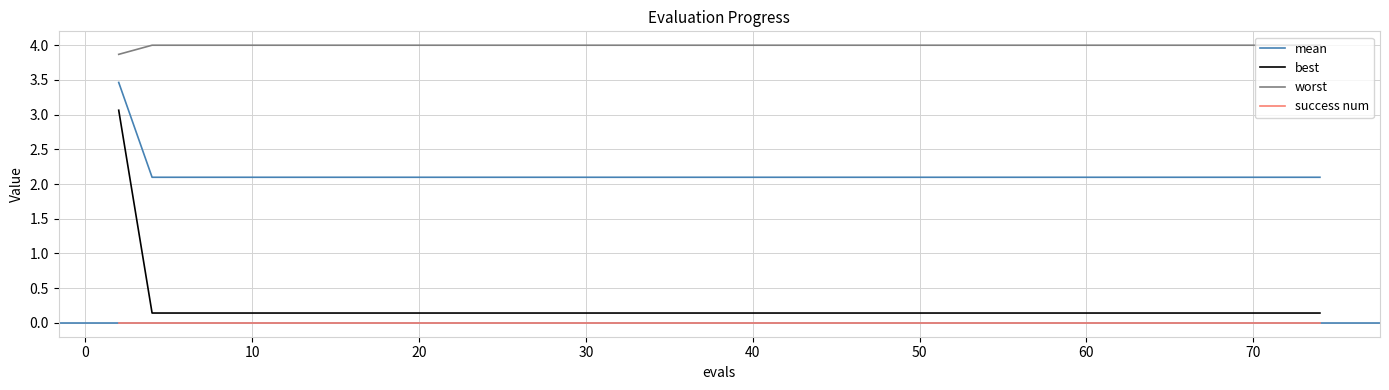

Which series has the largest total across all categories?

worst